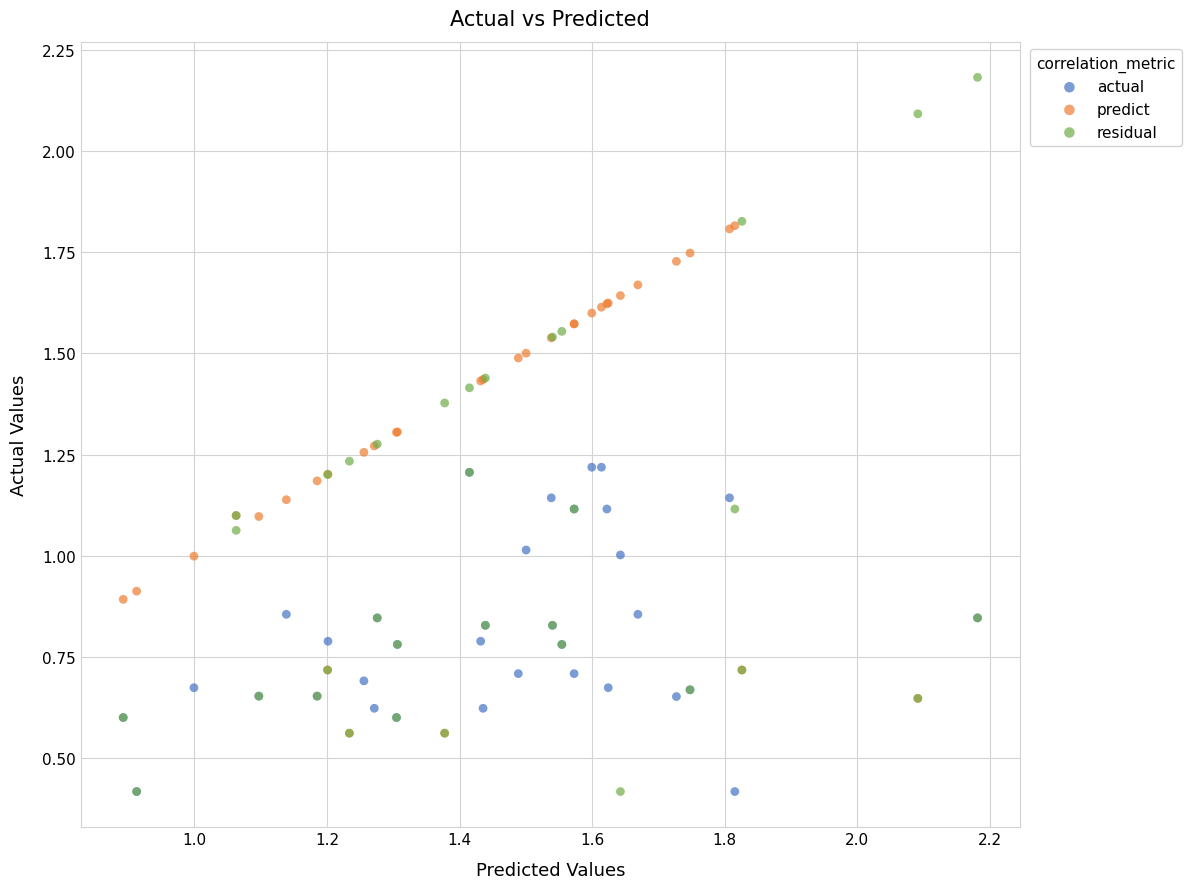

Which series has the largest Y range (max minus min)?

residual